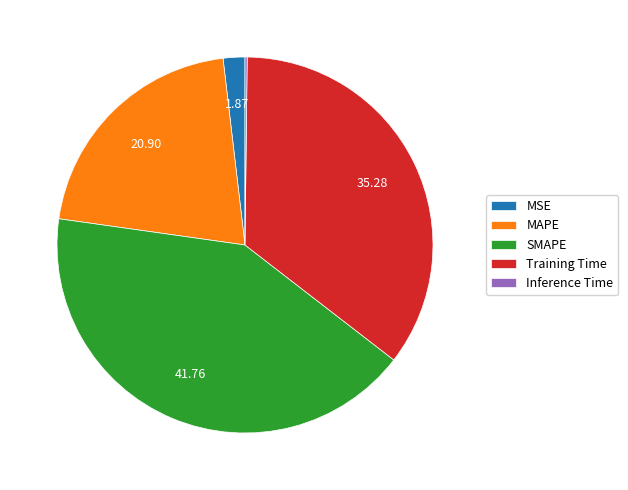

What is the ratio of the value at SMAPE to the value at Training Time?

1.2